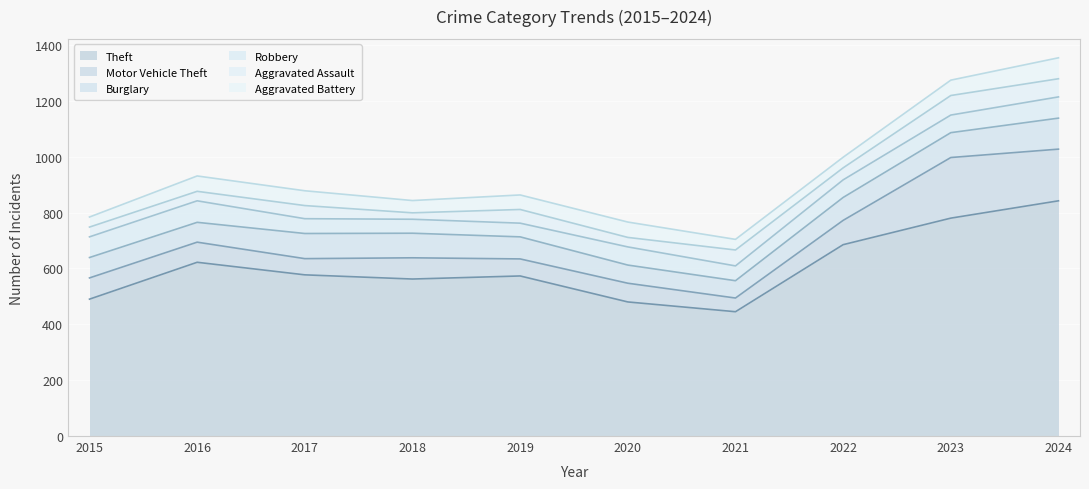

At 2018, list the series in order from largest to smallest.

Theft, Burglary, Motor Vehicle Theft, Robbery, Aggravated Battery, Aggravated Assault